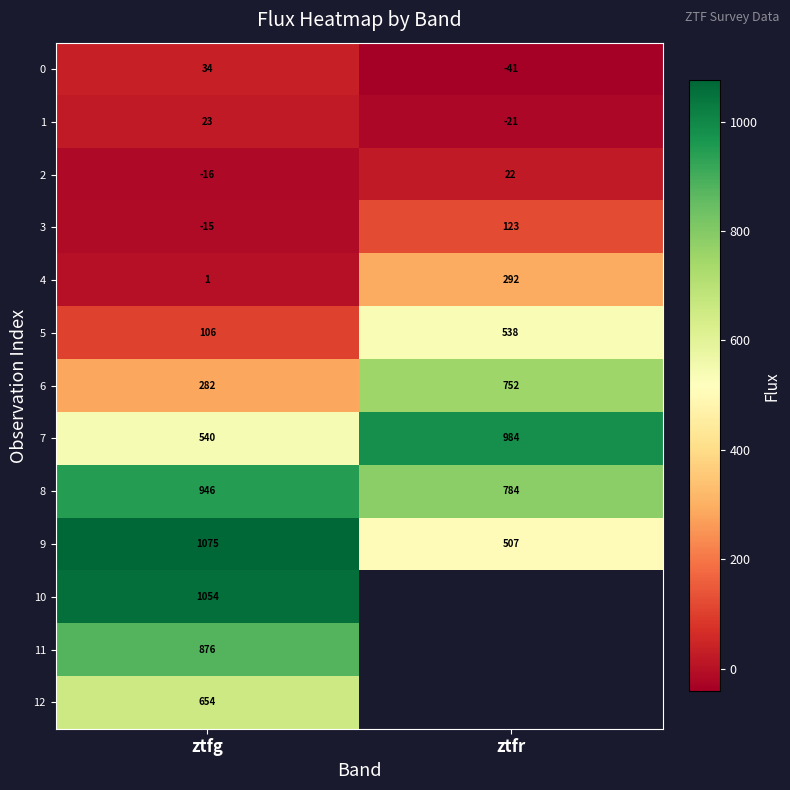

The 8 series shows 1498.9 at ztfg. True or false?

False